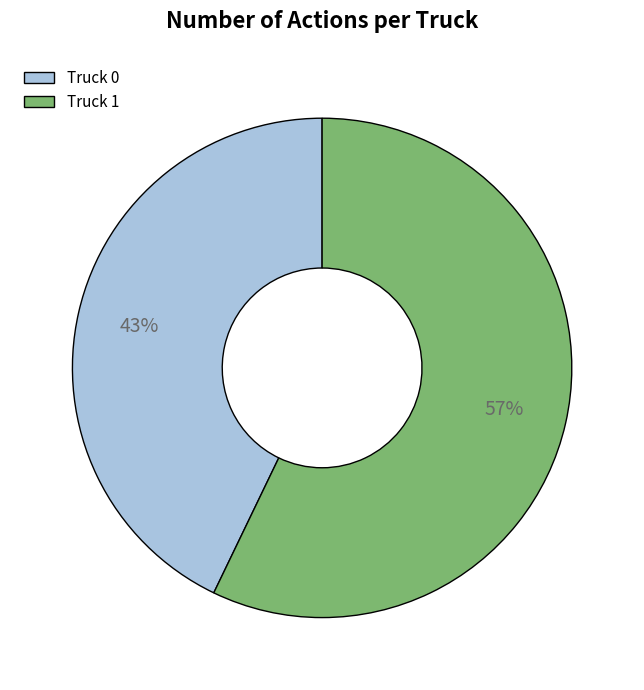

To the nearest percent, what portion does Truck 0 represent?

43%